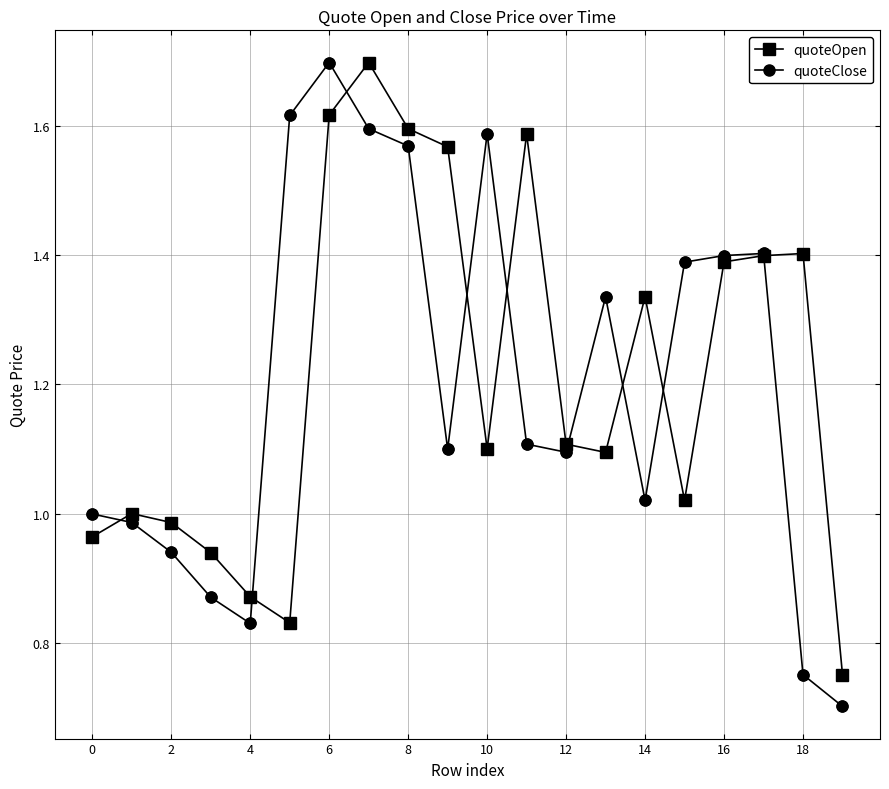

True or false: quoteClose has more than 0 points higher than both neighbors.

True